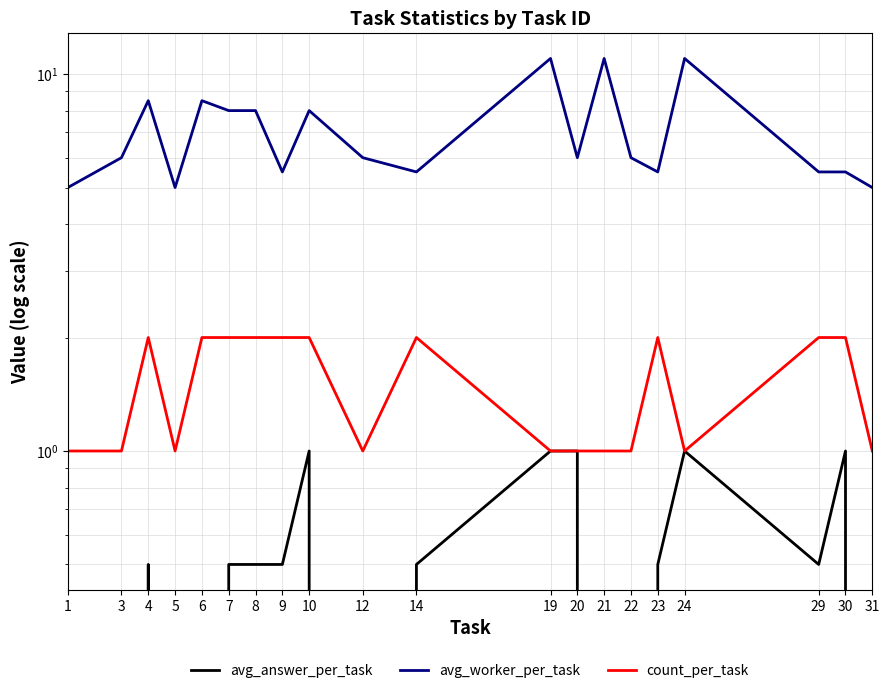

True or false: avg_worker_per_task has a value of 8.0 at 7.

True